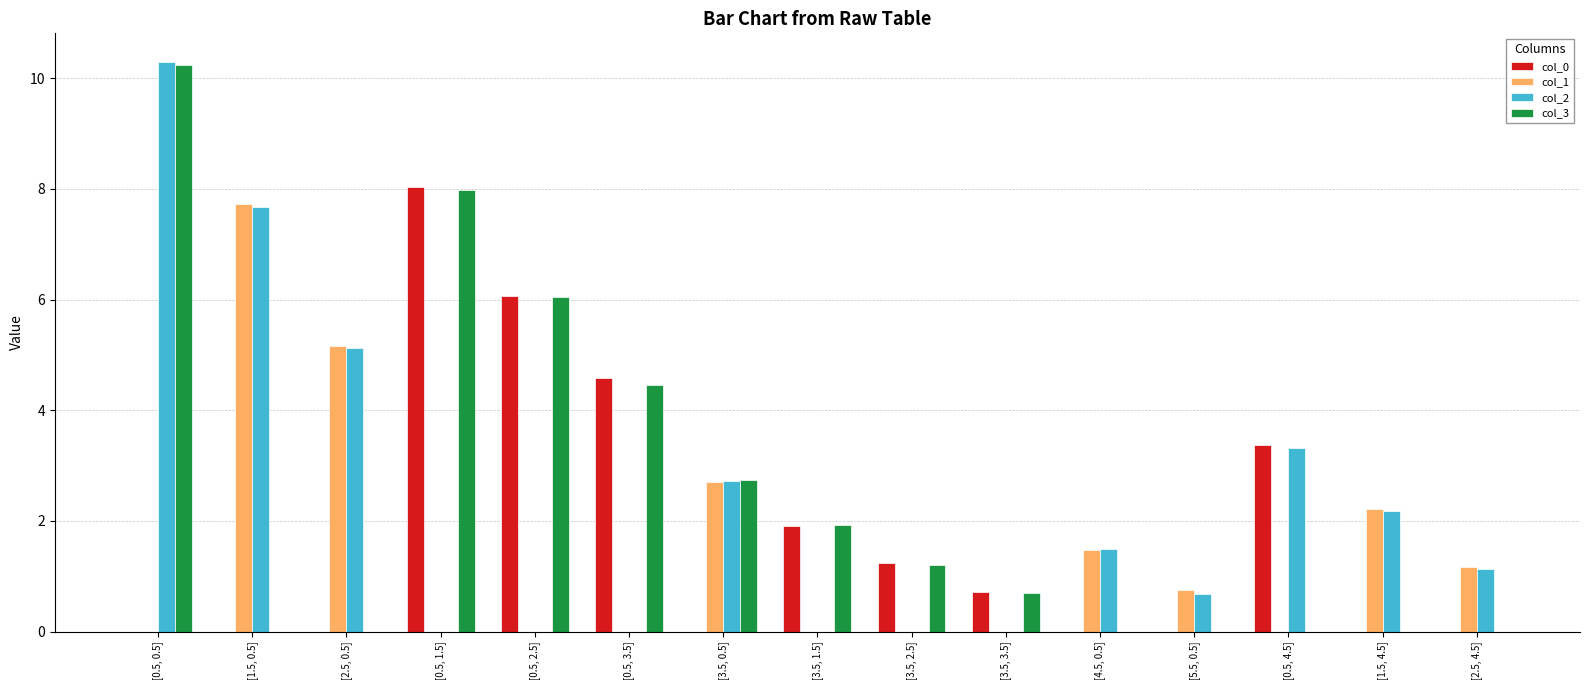

What is the maximum value shown in the chart?

10.3